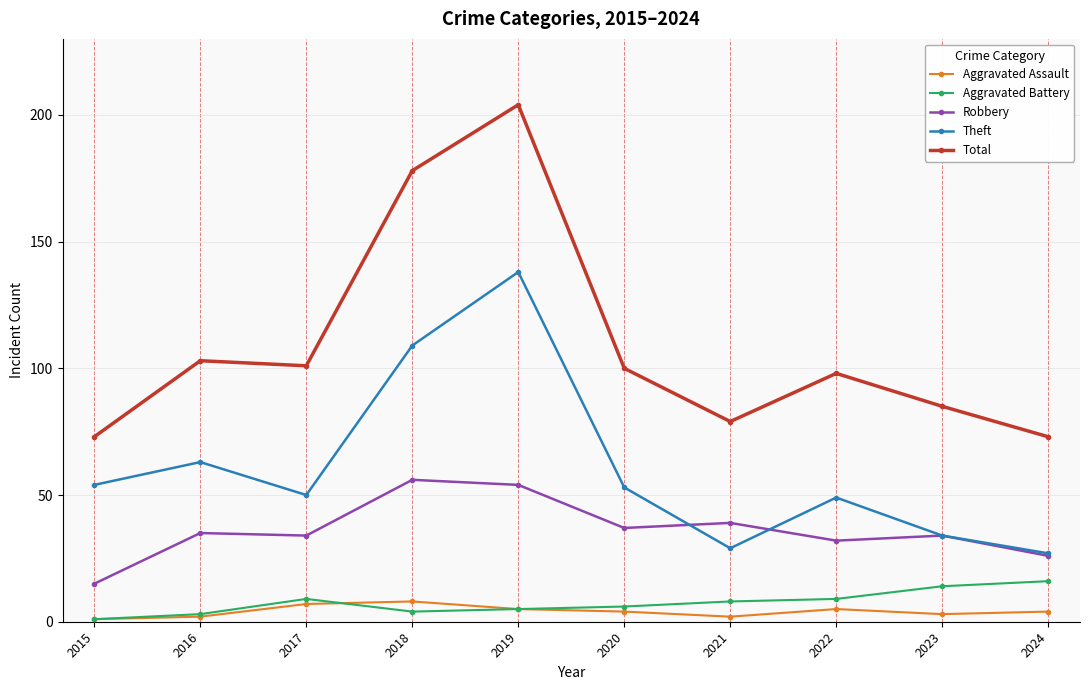

What is the sum of all Theft values?

606